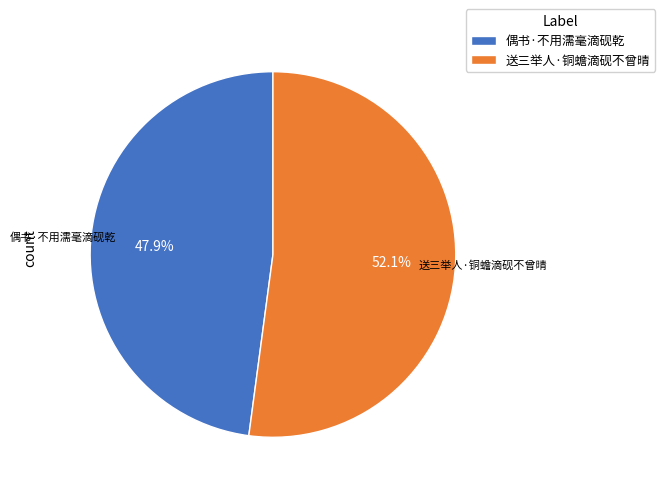

Which slice represents more than half of the pie?

送三举人·铜蟾滴砚不曾晴